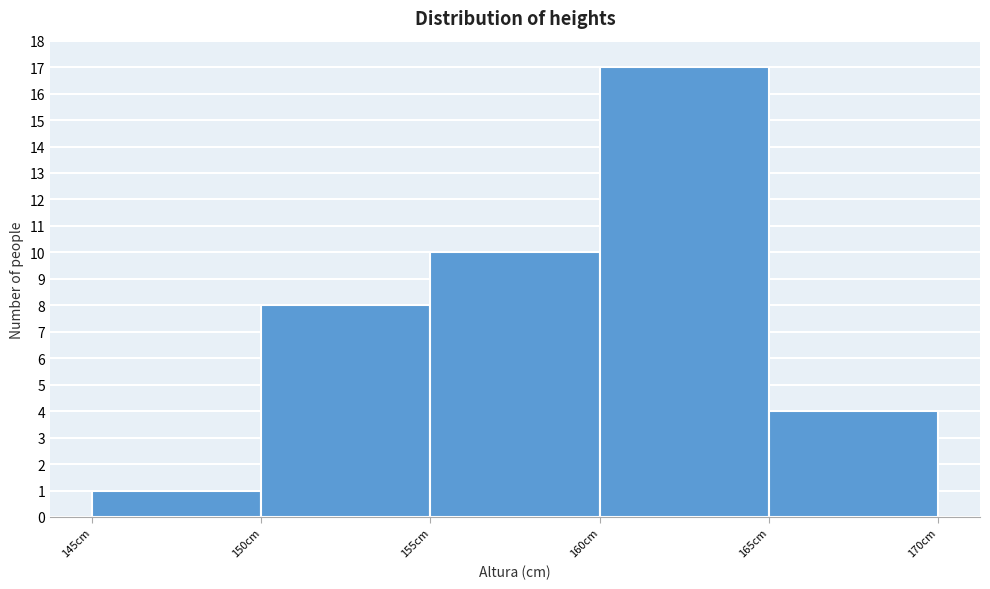

Over which range of the x-axis is the bar tallest?

160 to 165